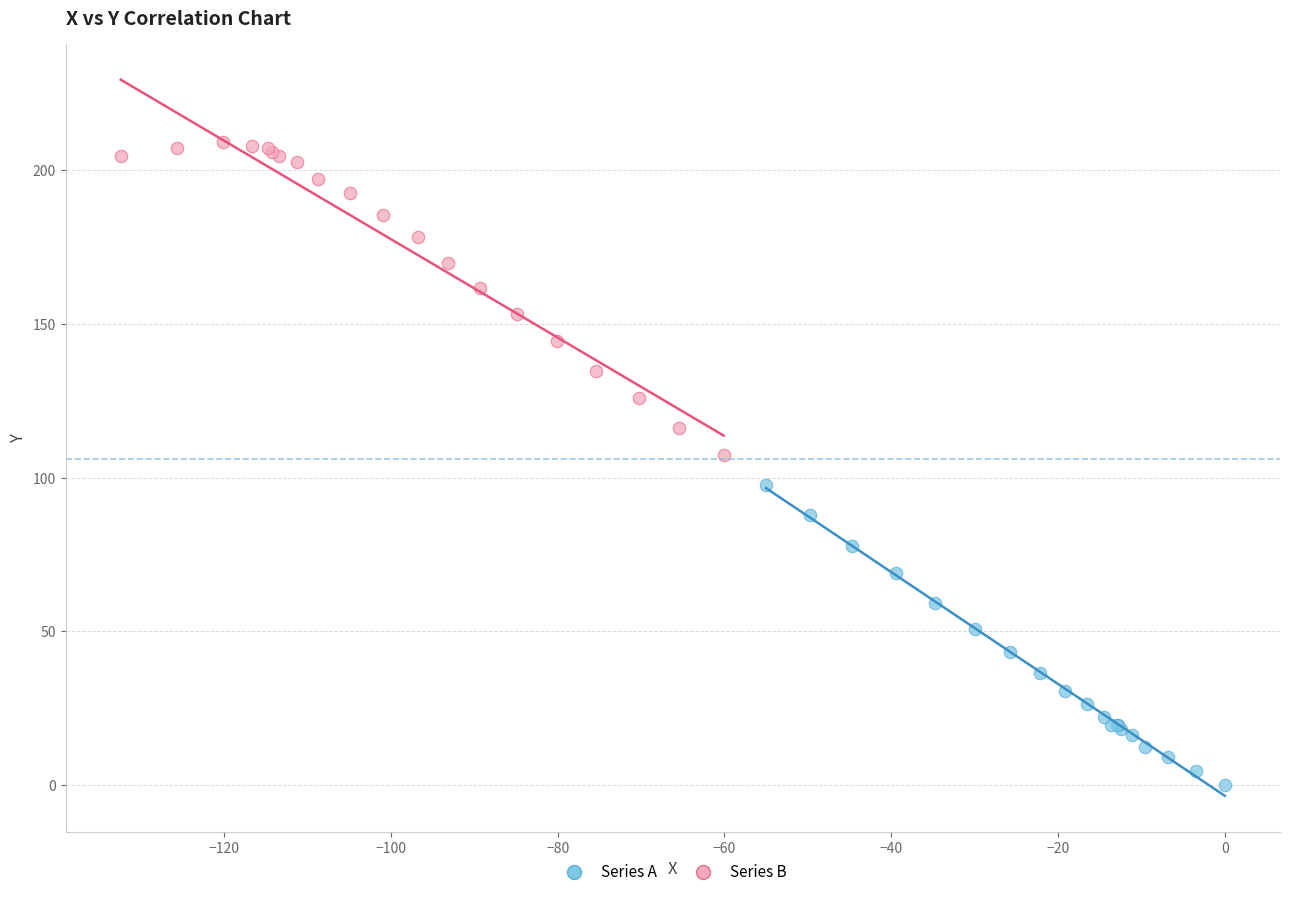

Which series reaches the maximum Y coordinate?

Series B